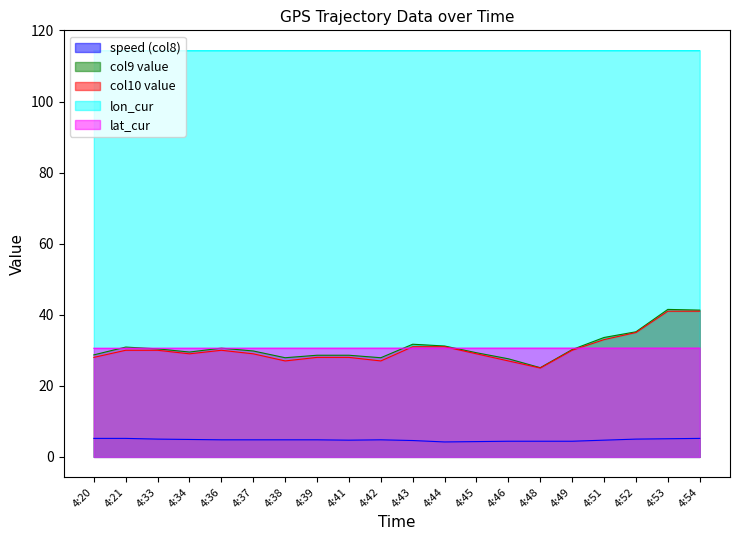

What is the difference between the col10 value values at 4:42 and 4:20?

1.0